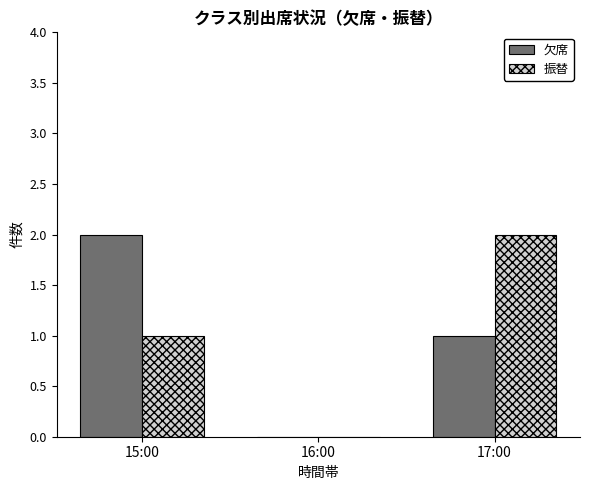

Is the value of 欠席 at 17:00 greater than the value of 振替 at 17:00?

No